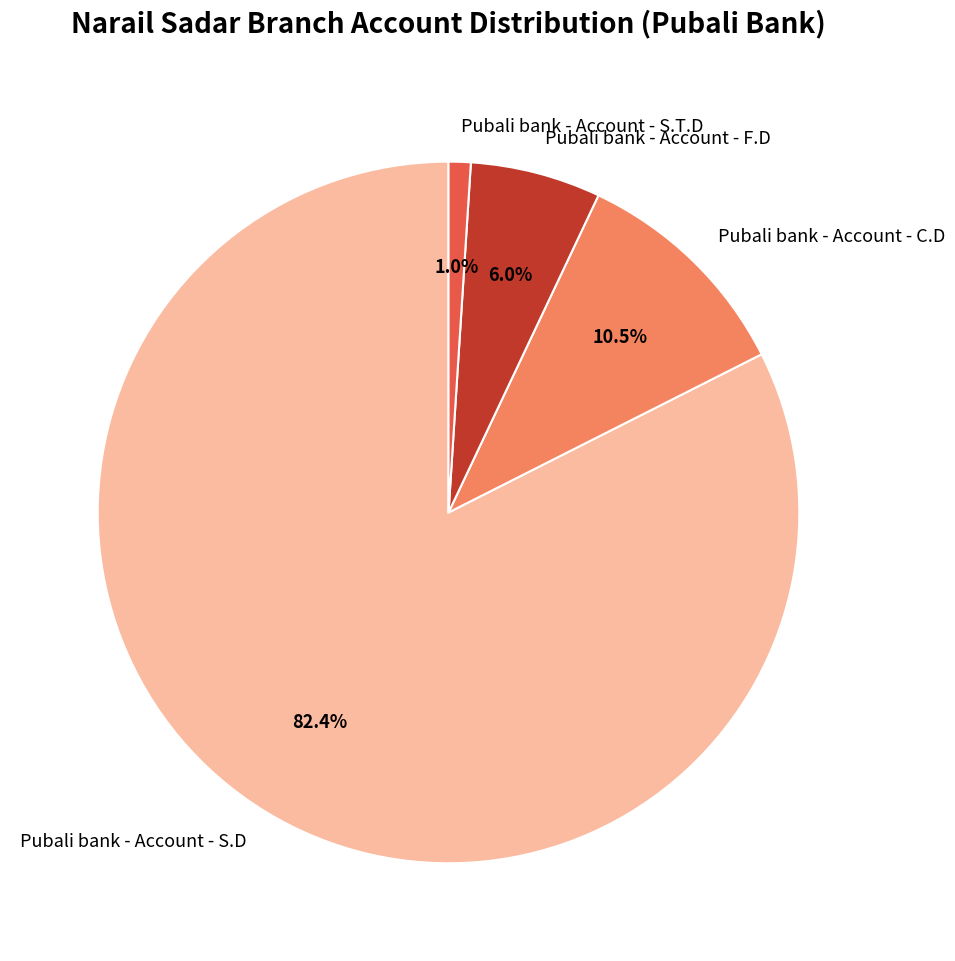

Which has a higher value, Pubali bank - Account - S.T.D or Pubali bank - Account - S.D?

Pubali bank - Account - S.D